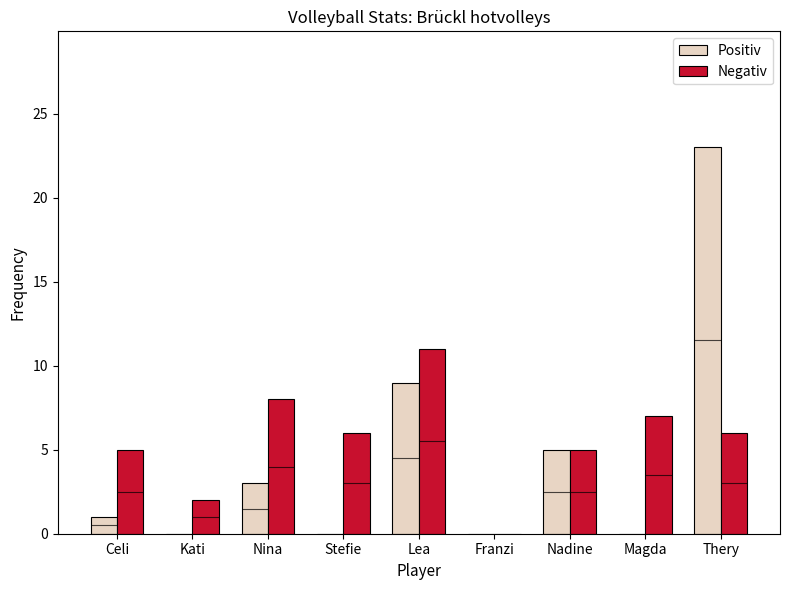

Reading left to right, transcribe all the data shown in this chart.

Positiv: Celi=1	Kati=0	Nina=3	Stefie=0	Lea=9	Franzi=0	Nadine=5	Magda=0	Thery=23
Negativ: Celi=5	Kati=2	Nina=8	Stefie=6	Lea=11	Franzi=0	Nadine=5	Magda=7	Thery=6